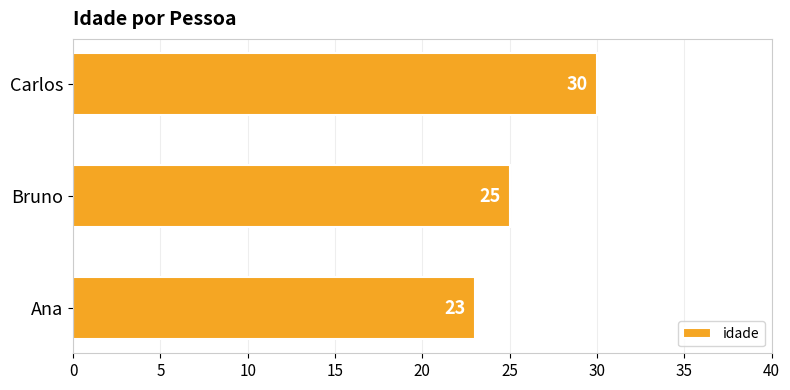

Reading bottom to top, transcribe all the data shown in this chart.

Ana=23	Bruno=25	Carlos=30